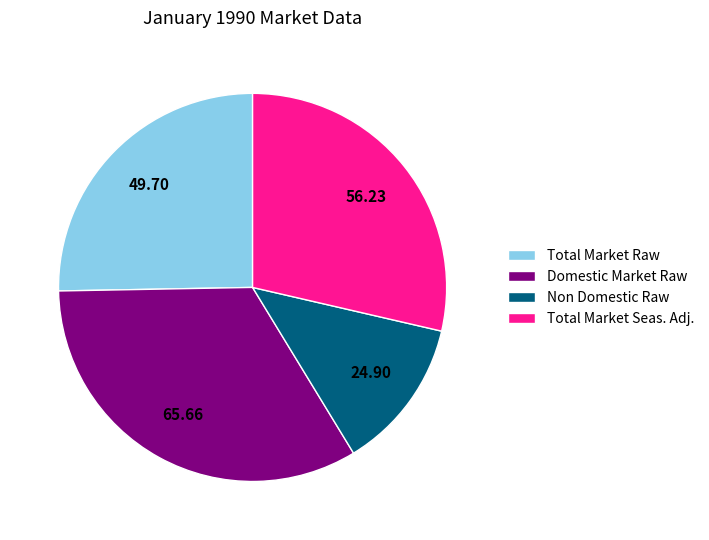

Rank the categories by value from lowest to highest.

Non Domestic Raw, Total Market Raw, Total Market Seas. Adj., Domestic Market Raw